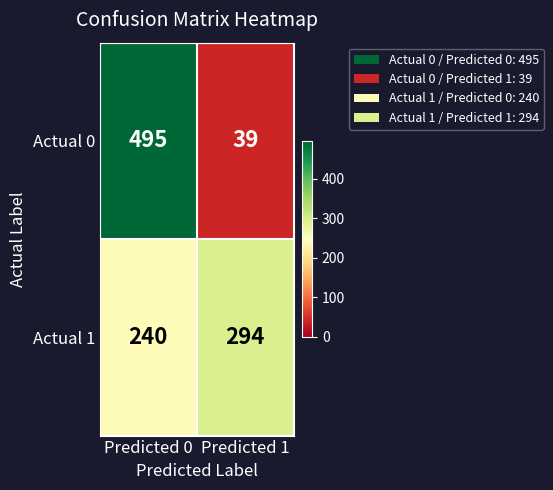

At which category is the sum across all series the highest?

Predicted 0